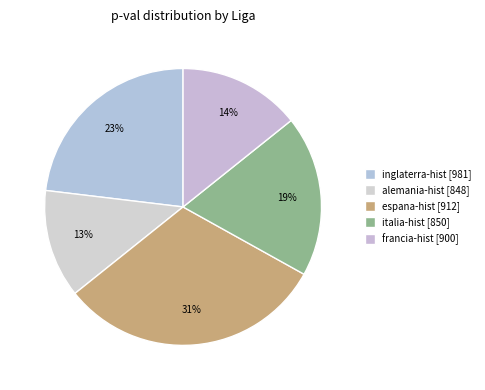

Rank the categories by value from highest to lowest.

espana-hist, inglaterra-hist, italia-hist, francia-hist, alemania-hist